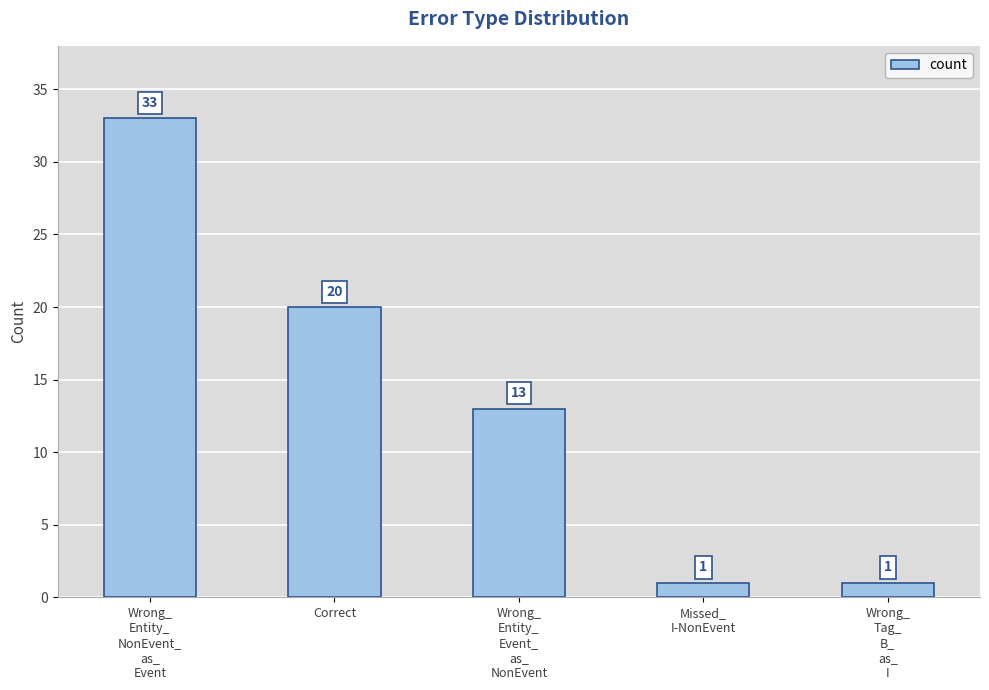

Does the chart contain any negative values?

No